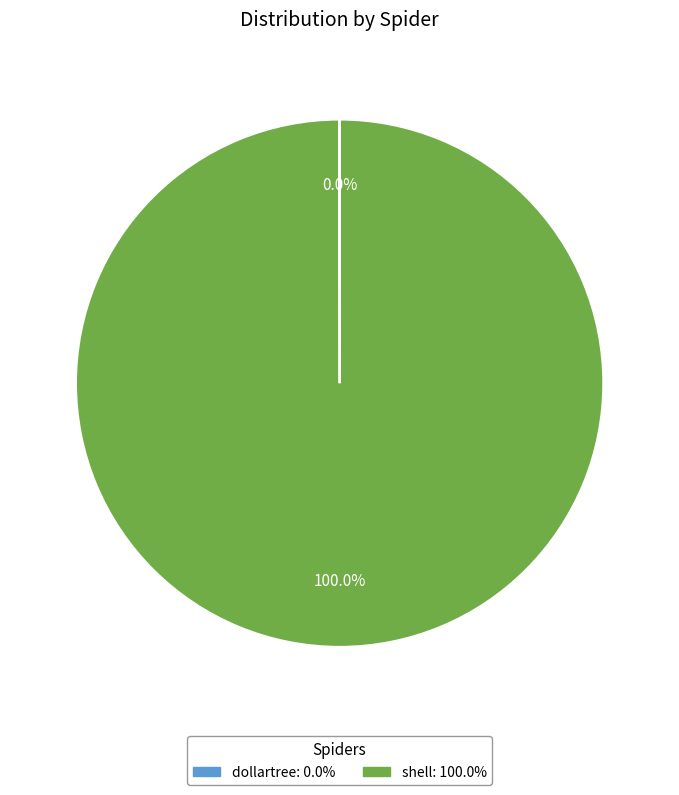

To the nearest percent, what portion does shell represent?

100%